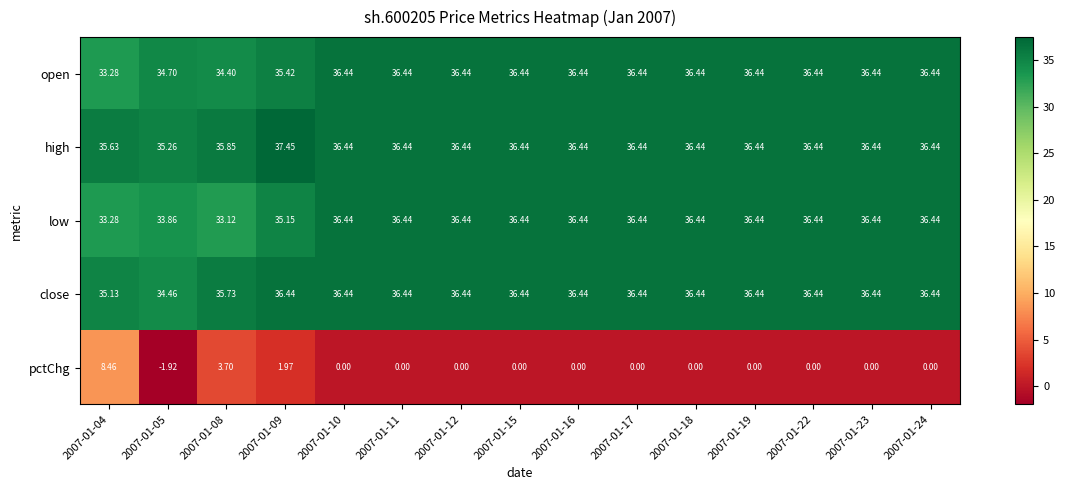

At 2007-01-08, list the series in order from smallest to largest.

pctChg, low, open, close, high